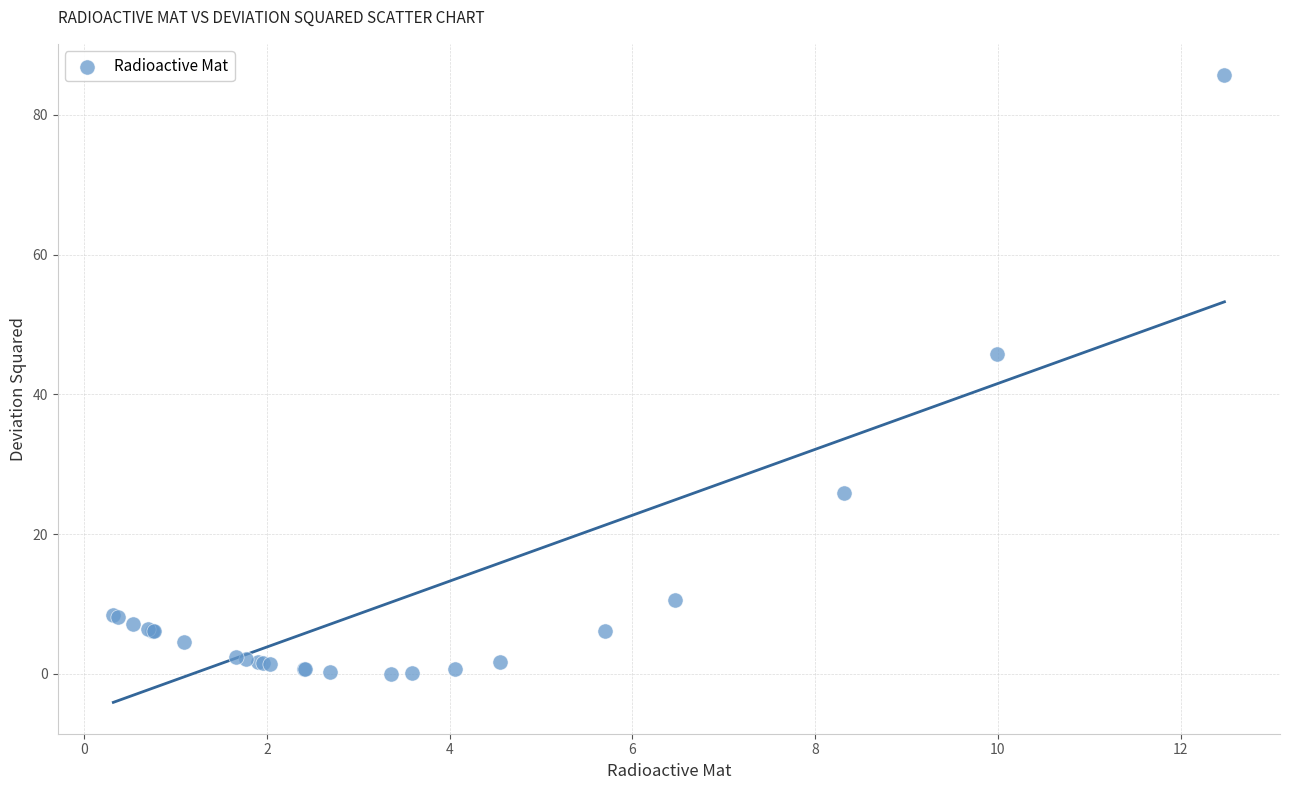

What Y value in the scatter plot is closest to 42?

45.8